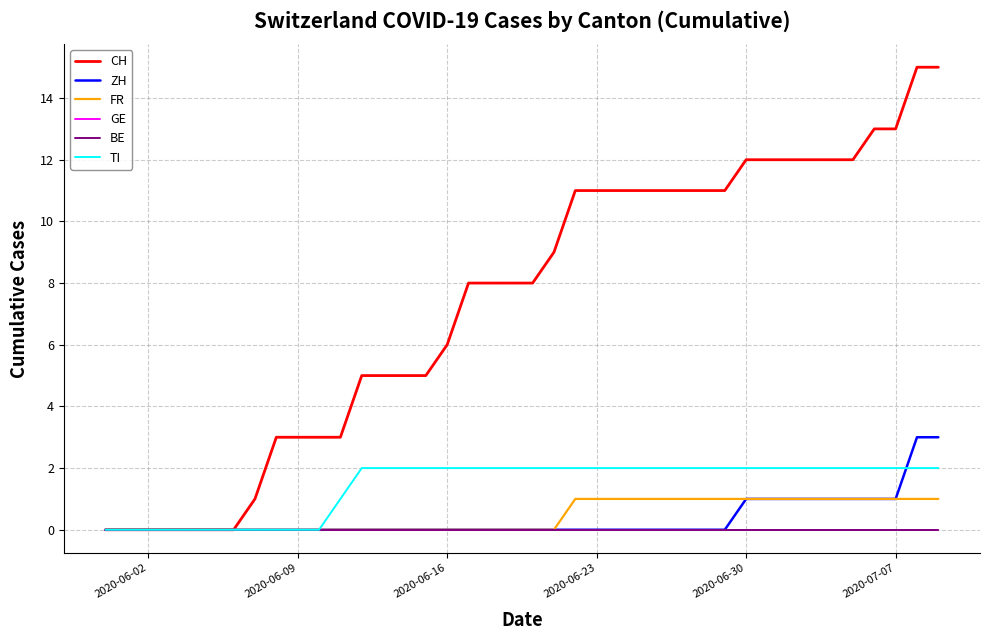

Does the chart have visible grid lines?

Yes